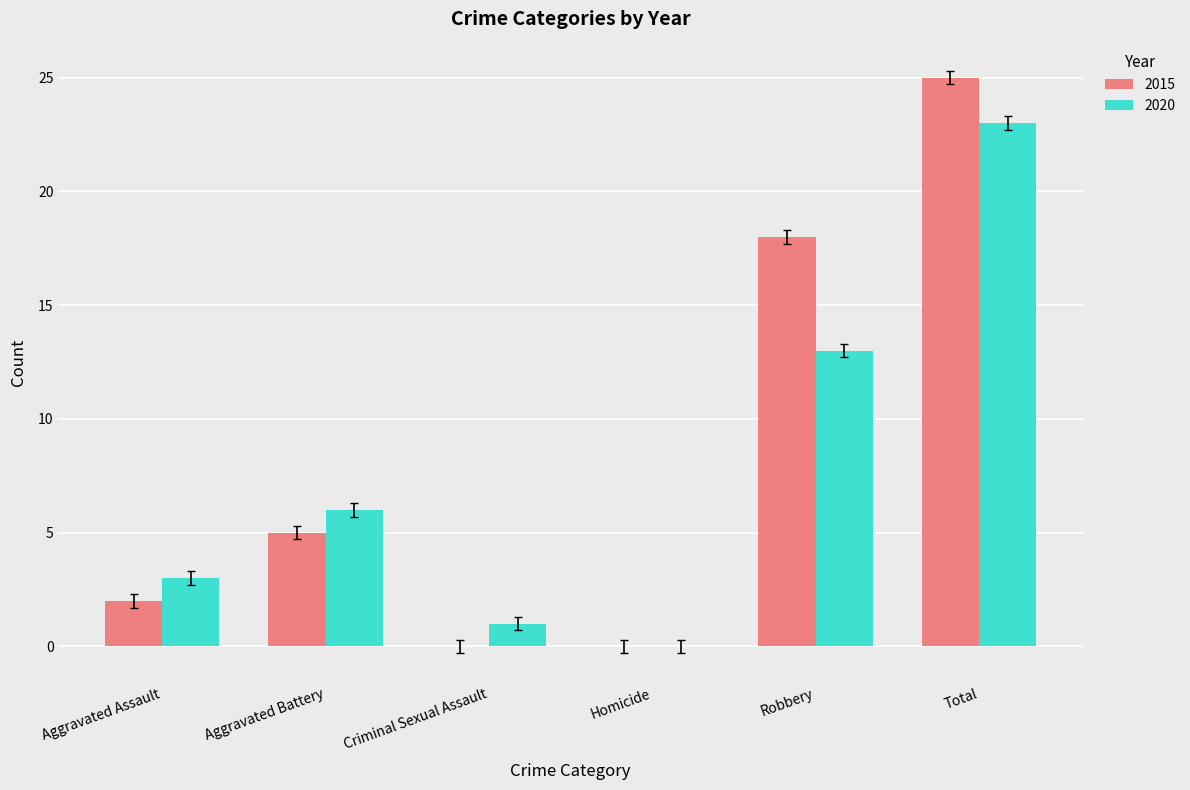

Reading left to right, list all the values displayed in this chart.

2015: Aggravated Assault=2	Aggravated Battery=5	Criminal Sexual Assault=0	Homicide=0	Robbery=18	Total=25
2020: Aggravated Assault=3	Aggravated Battery=6	Criminal Sexual Assault=1	Homicide=0	Robbery=13	Total=23